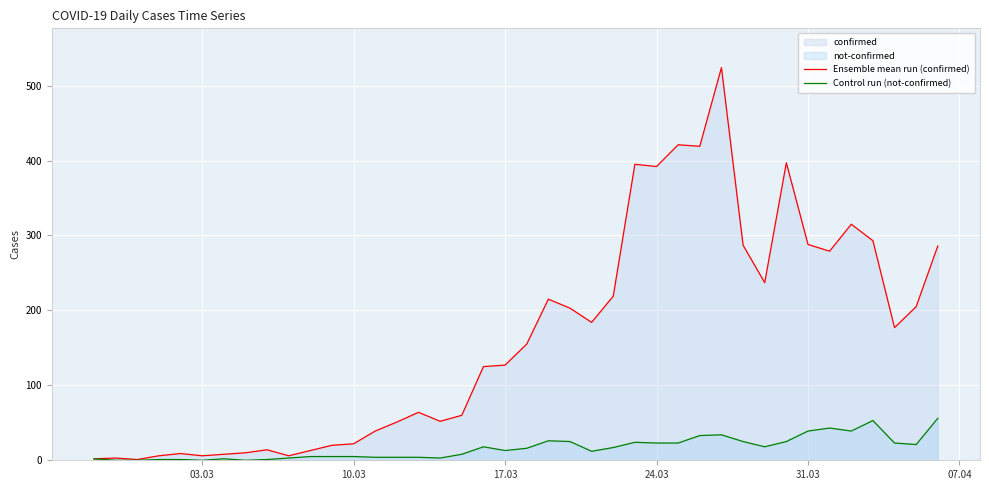

What is the maximum value for Ensemble mean run (confirmed)?

524